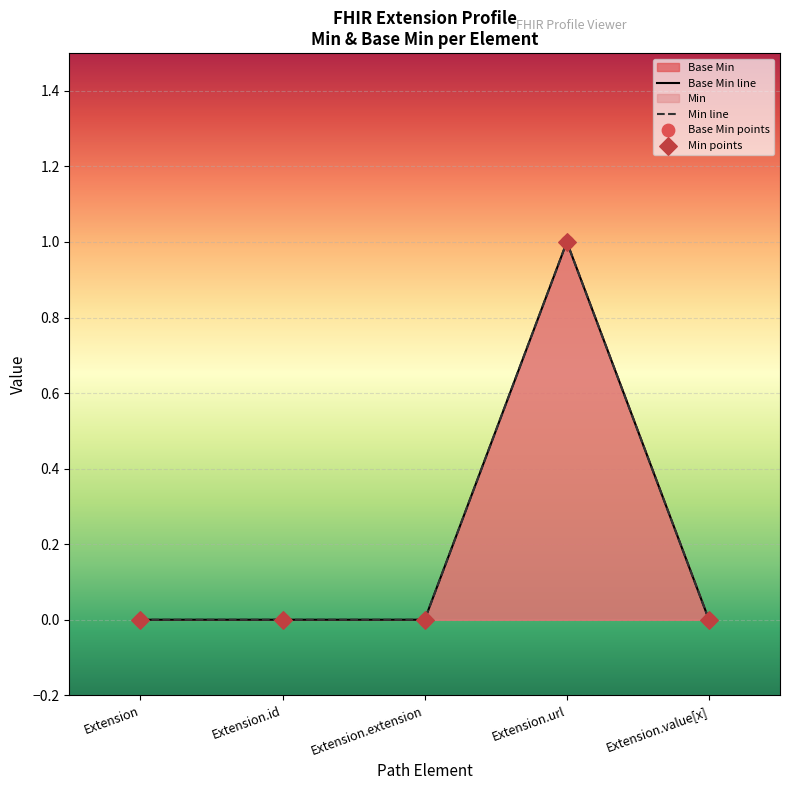

Which series contains the highest Y value?

Base Min line